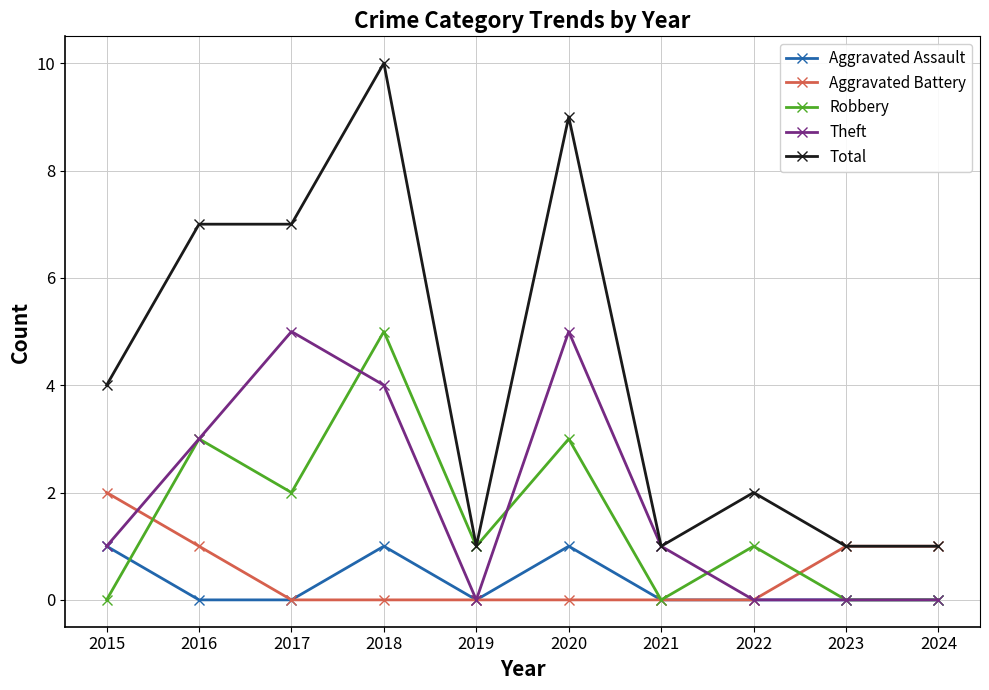

Count the number of data series in this chart.

5